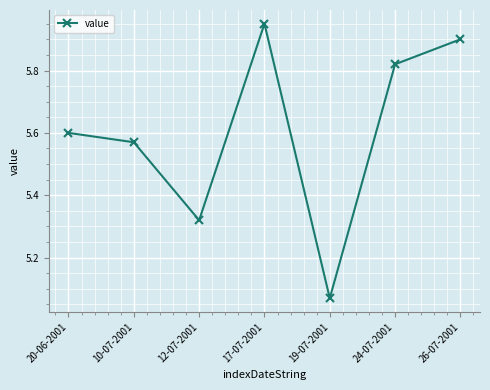

Does the chart display data point markers on the line(s)?

Yes